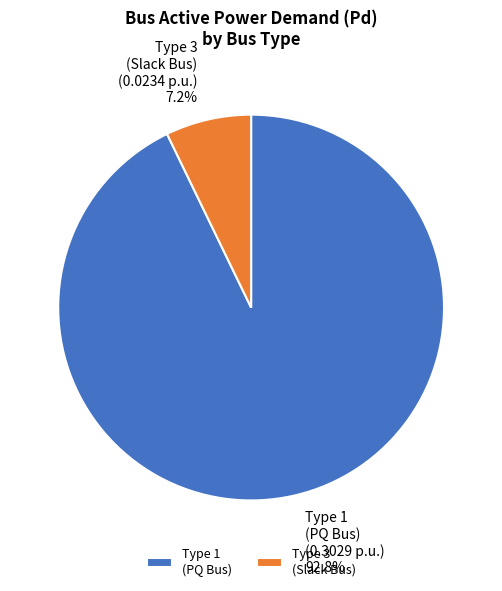

Rank the categories by value from lowest to highest.

Type 3 (Slack Bus), Type 1 (PQ Bus)